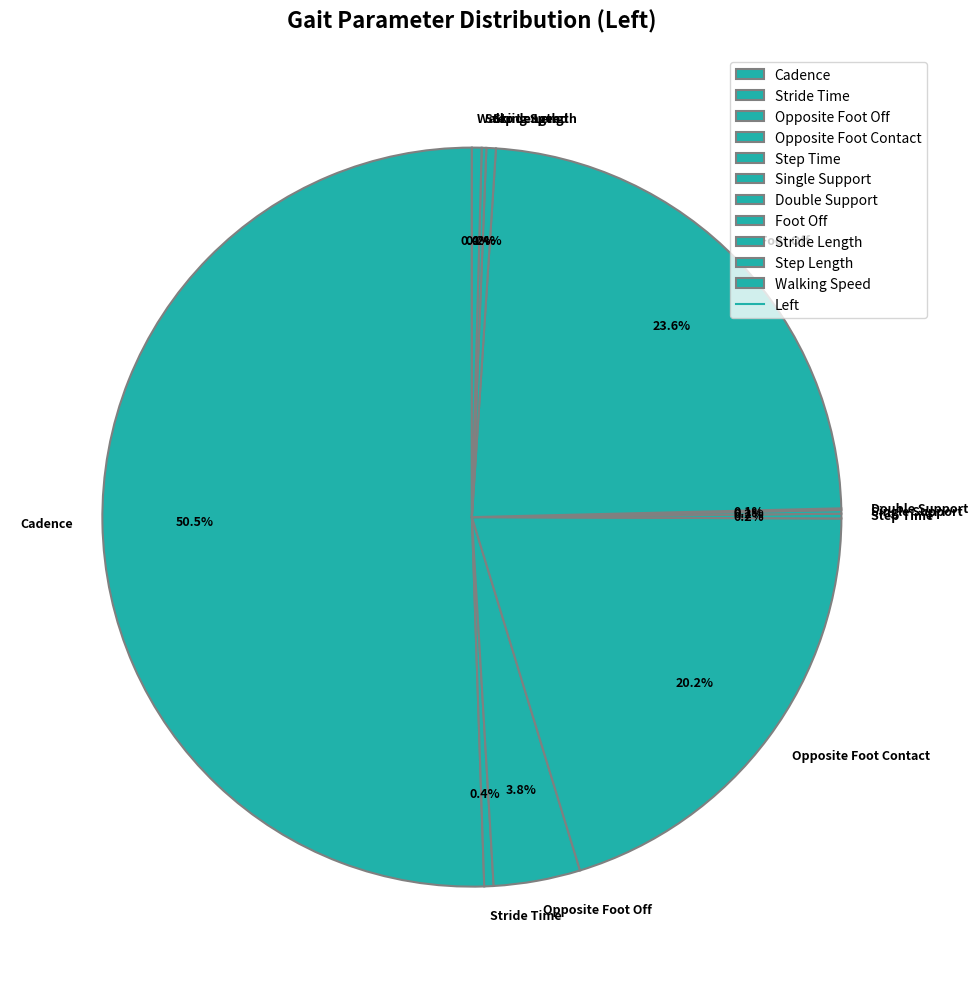

Which slice is the largest?

Cadence